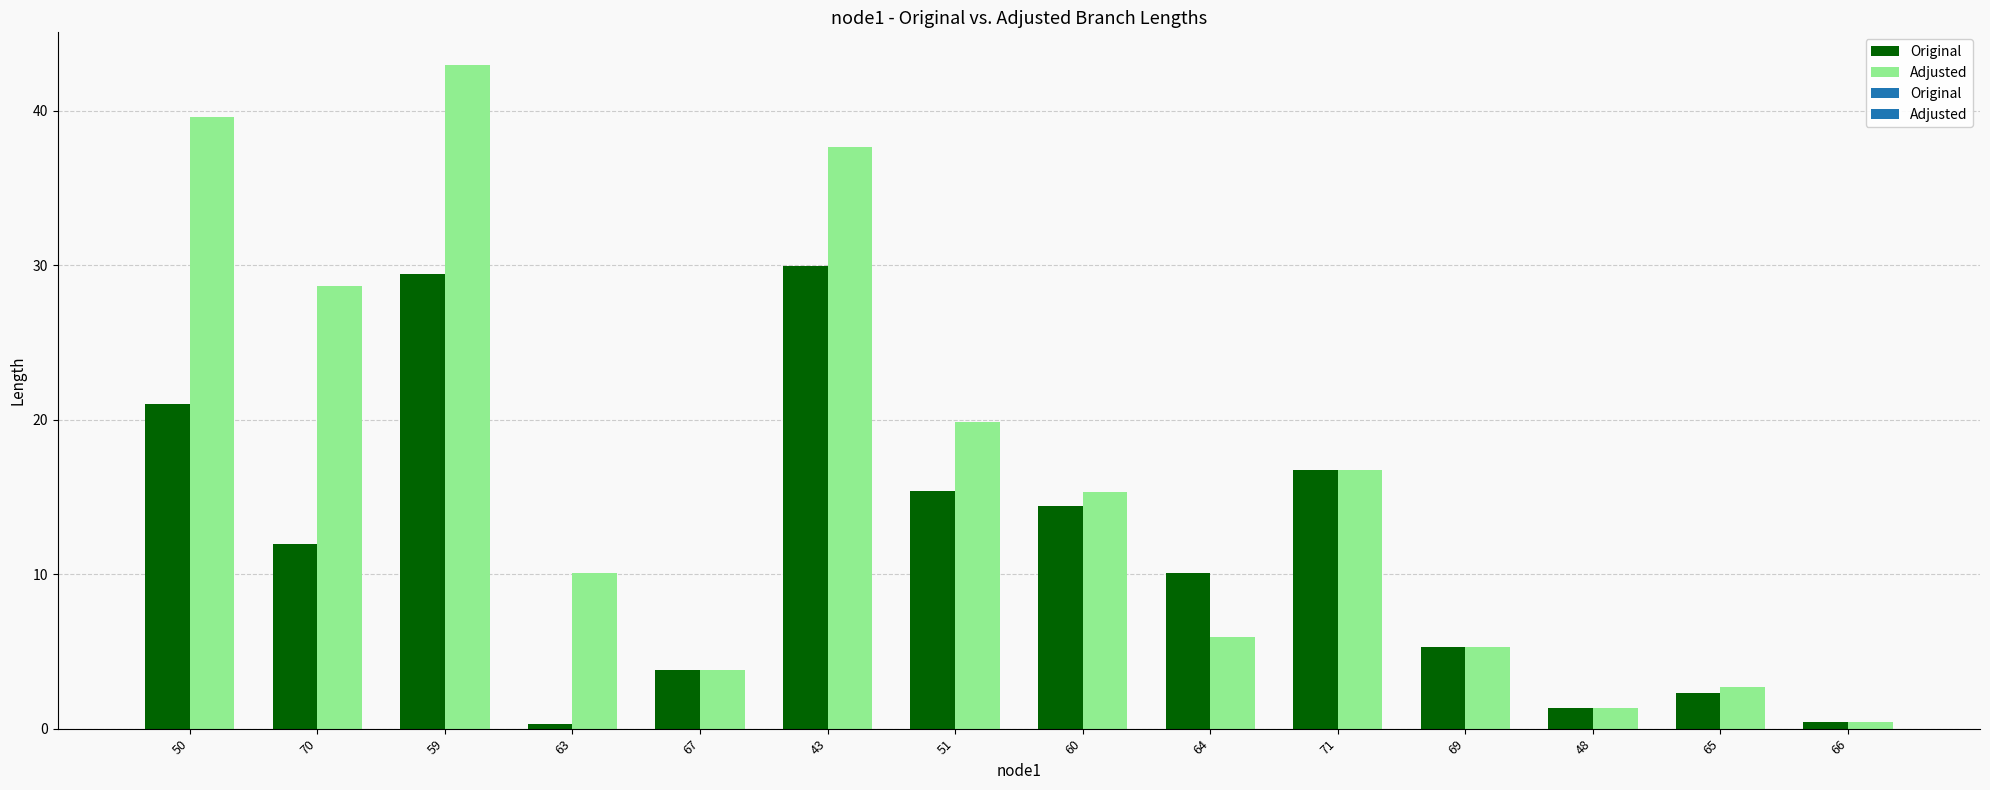

True or false: Original has a value of 3.8 at 67.

True